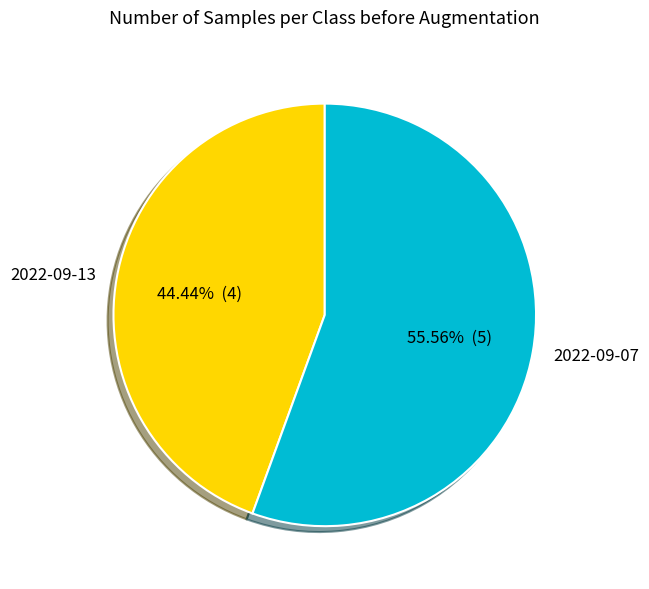

What percentage is the 2022-09-13 slice, to the nearest percent?

44%